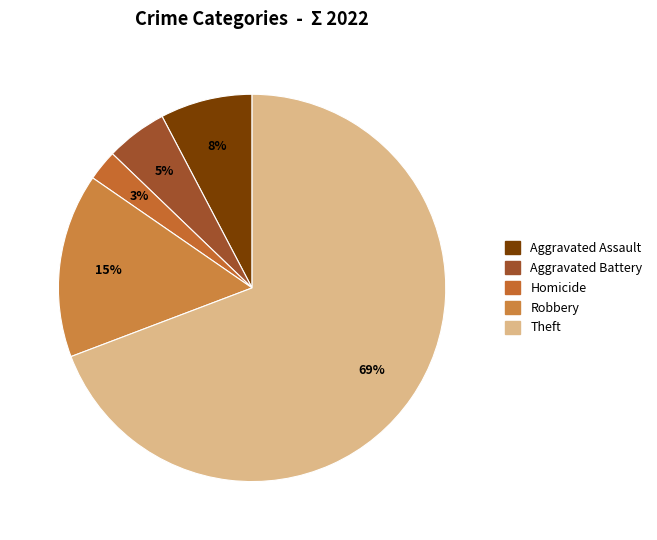

Count the number of slices in the pie.

5